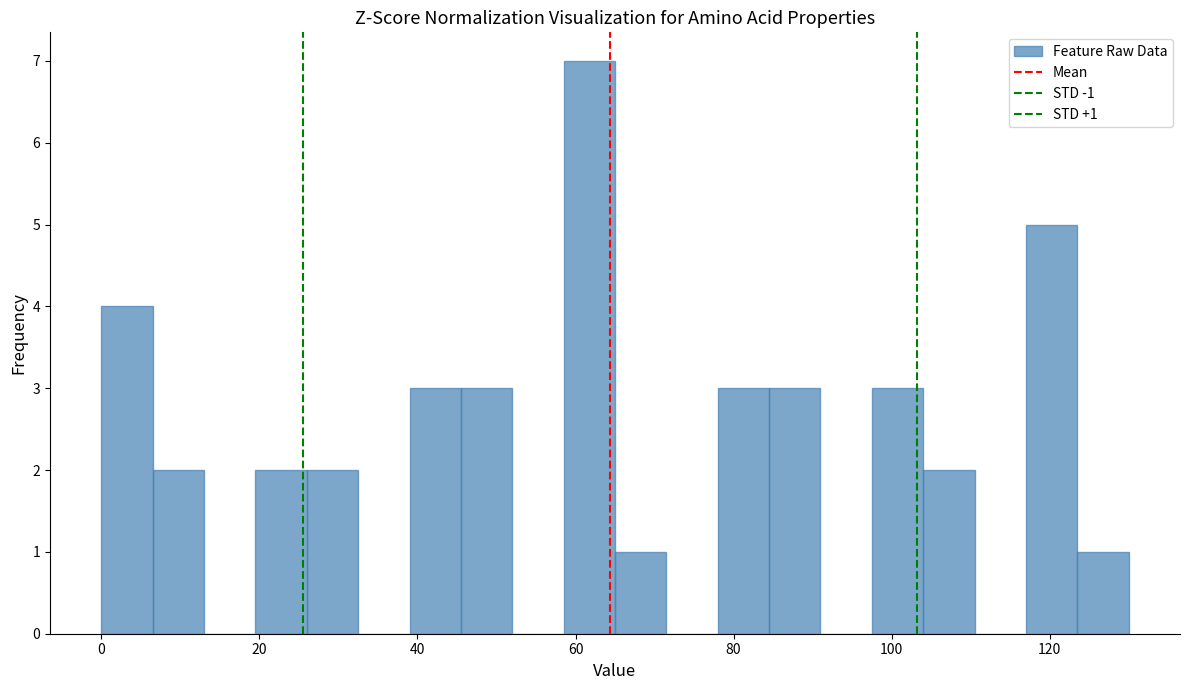

Read against the x-axis, roughly where is the centre of the tallest bar?

62